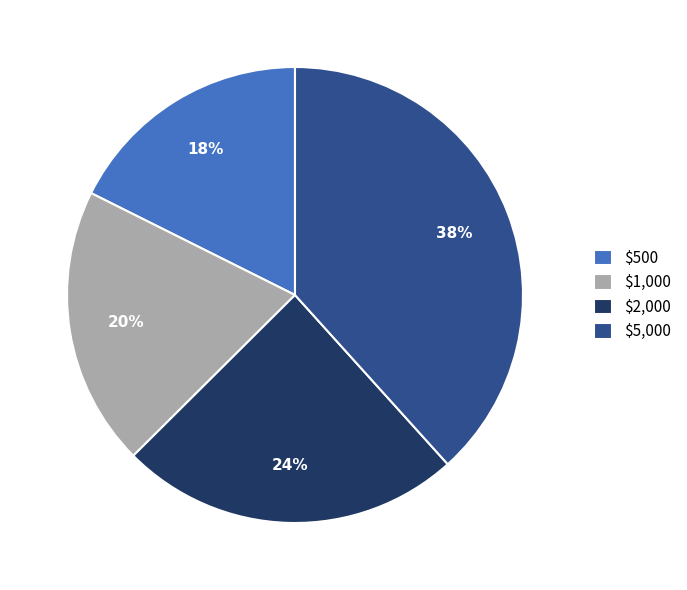

Does any single category account for the majority?

No